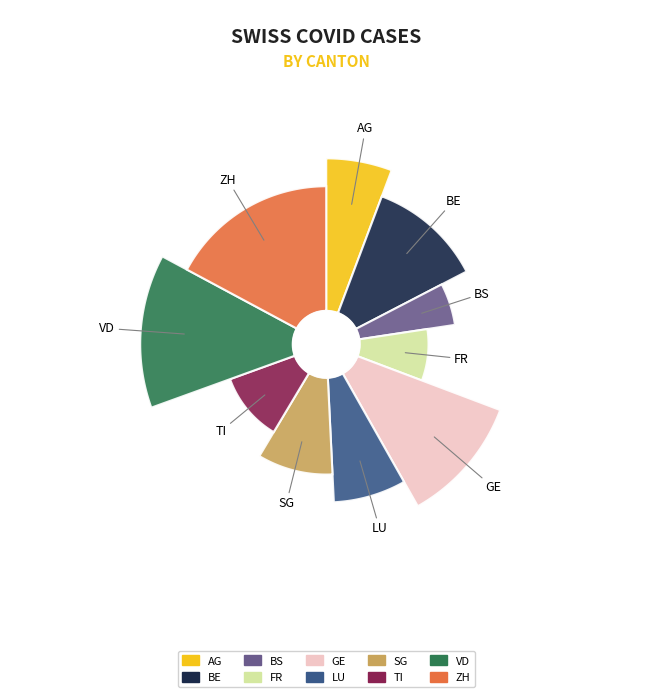

Rank the categories by value from highest to lowest.

ZH, VD, BE, GE, TI, SG, FR, LU, AG, BS